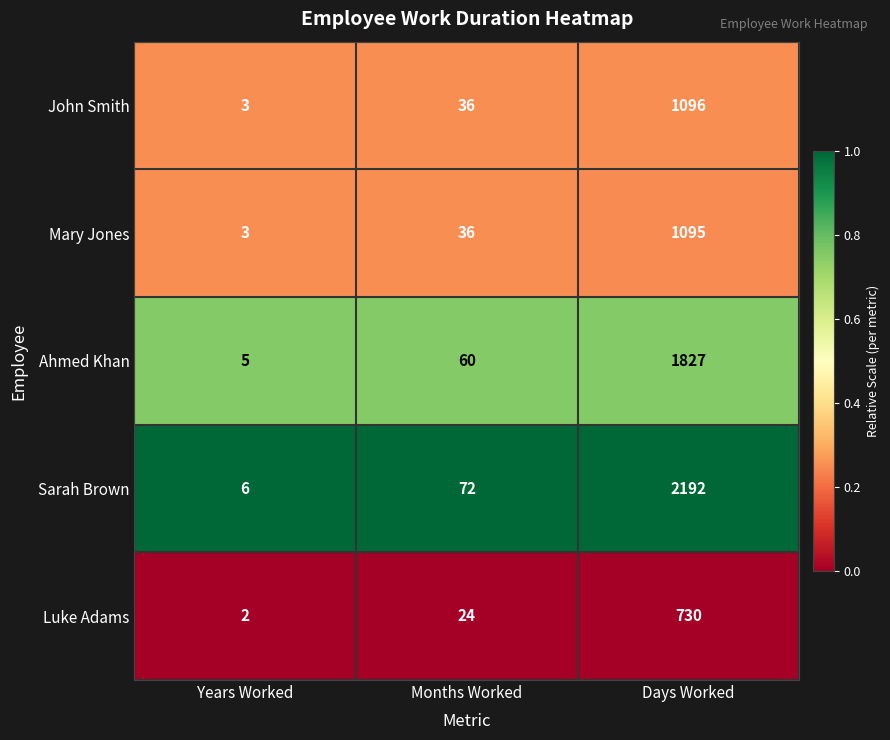

The value of Ahmed Khan at Years Worked is 2. True or false?

False